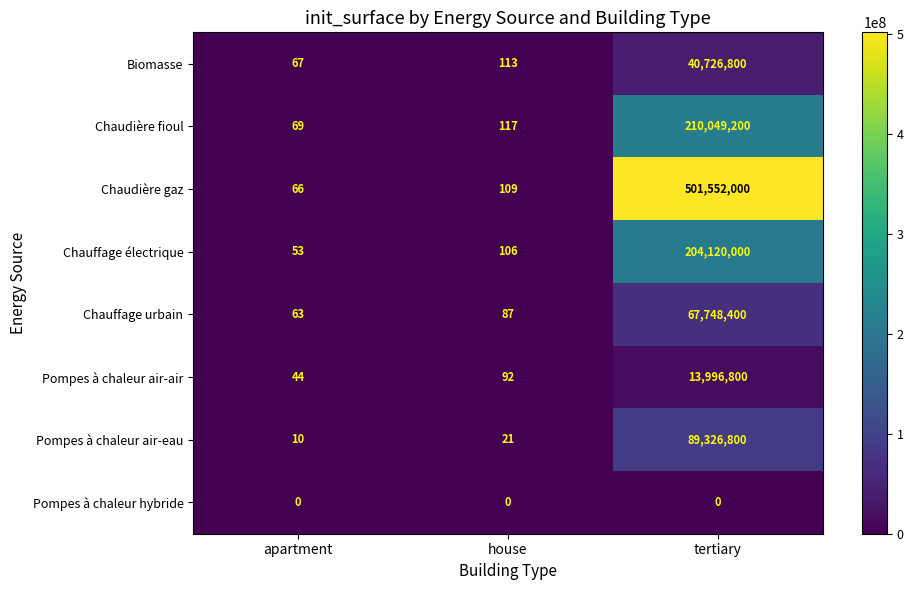

True or false: Pompes à chaleur air-eau has a value of 11 at house.

False